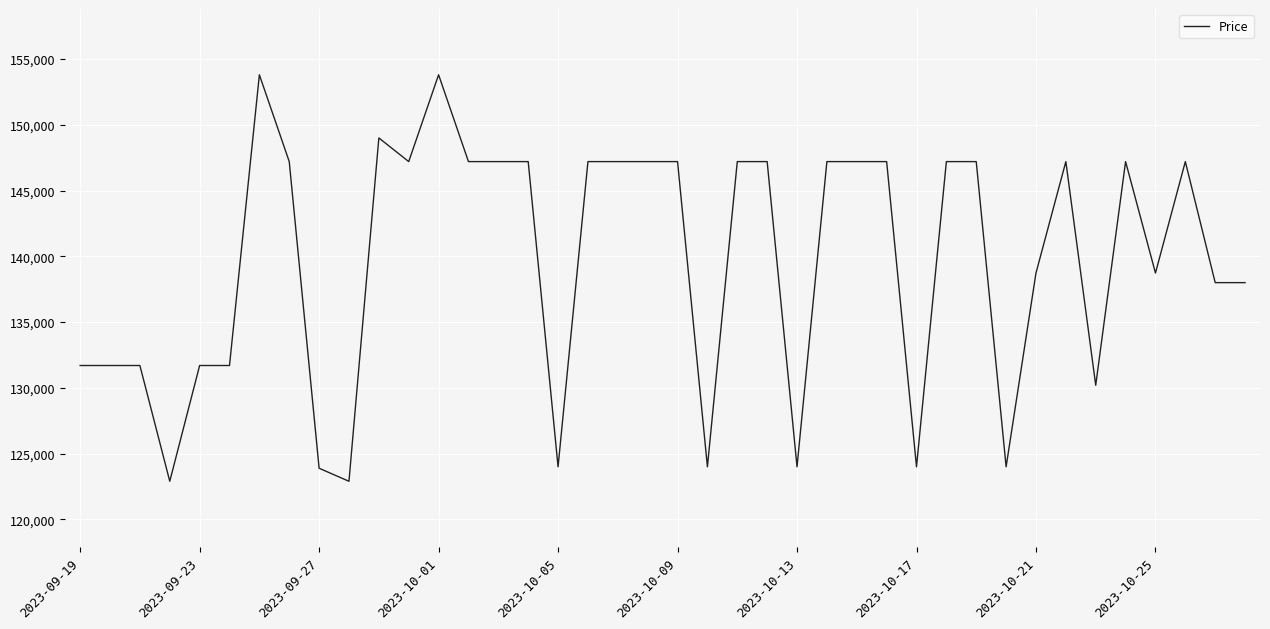

What is the smallest value displayed?

122900